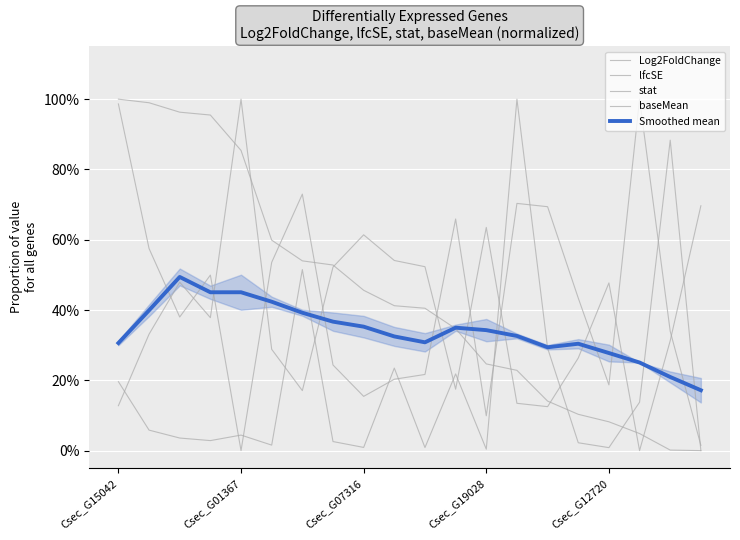

How many values in the baseMean series exceed 0?

19